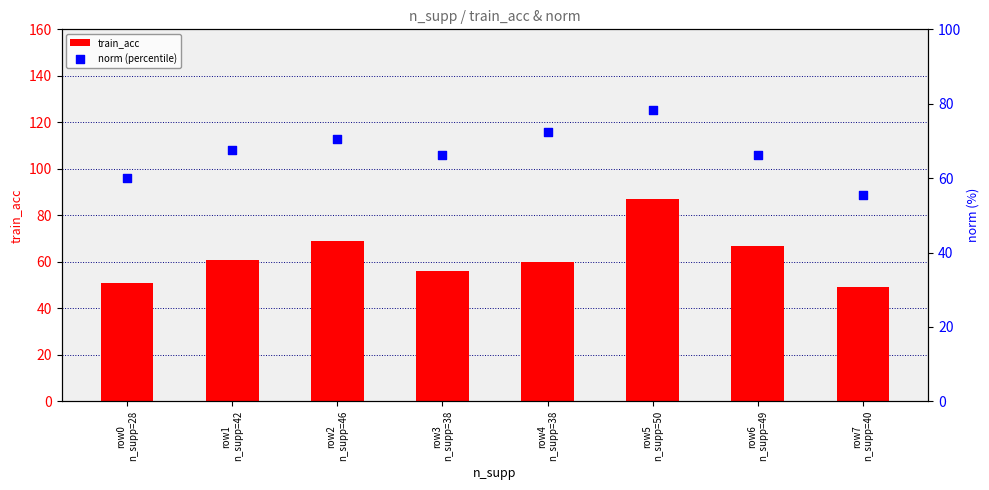

At which category is the sum across all series the highest?

row5
n_supp=50